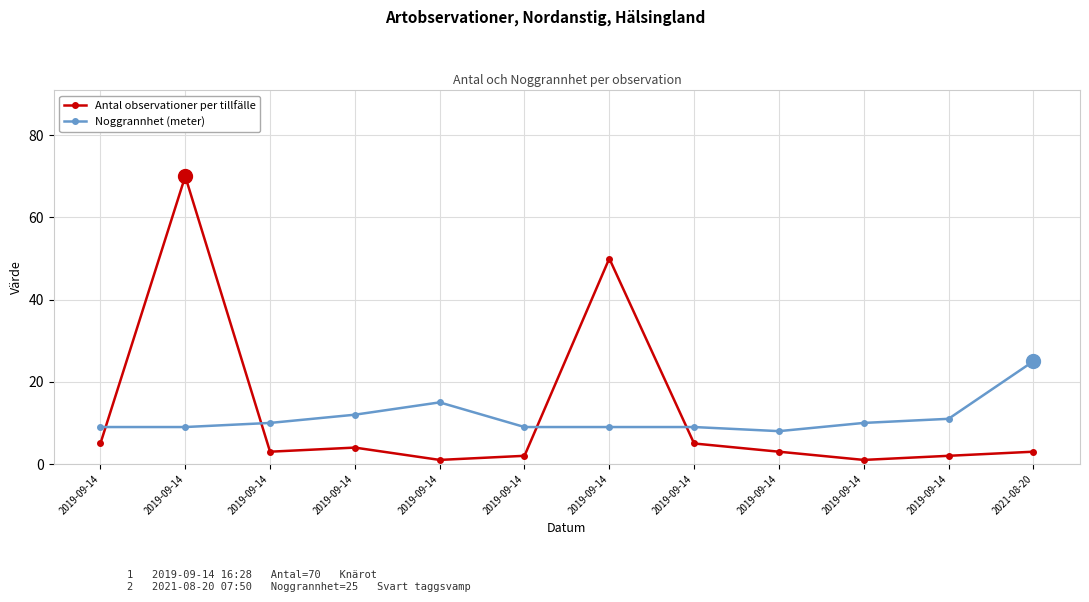

Which series has the largest total across all categories?

Antal observationer per tillfälle